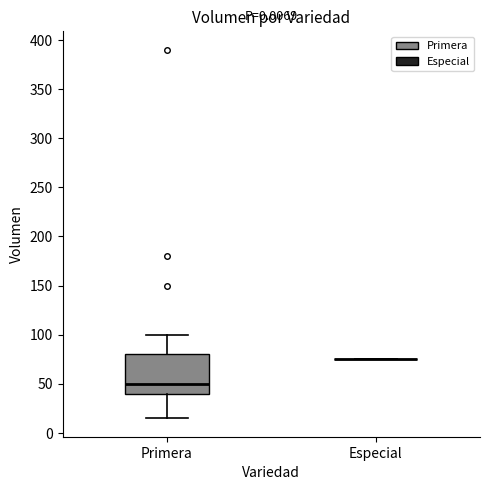

Reading left to right, transcribe this box plot: for each box, give where its median line is, the range the box spans, and where its two whiskers end, as read against the y-axis. The values are not printed on the chart, so give them approximately, as read against the axis.

Primera: median 50, box 40 to 80, whiskers 15 to 100
Especial: box collapsed to a line at 75, whiskers 75 to 75